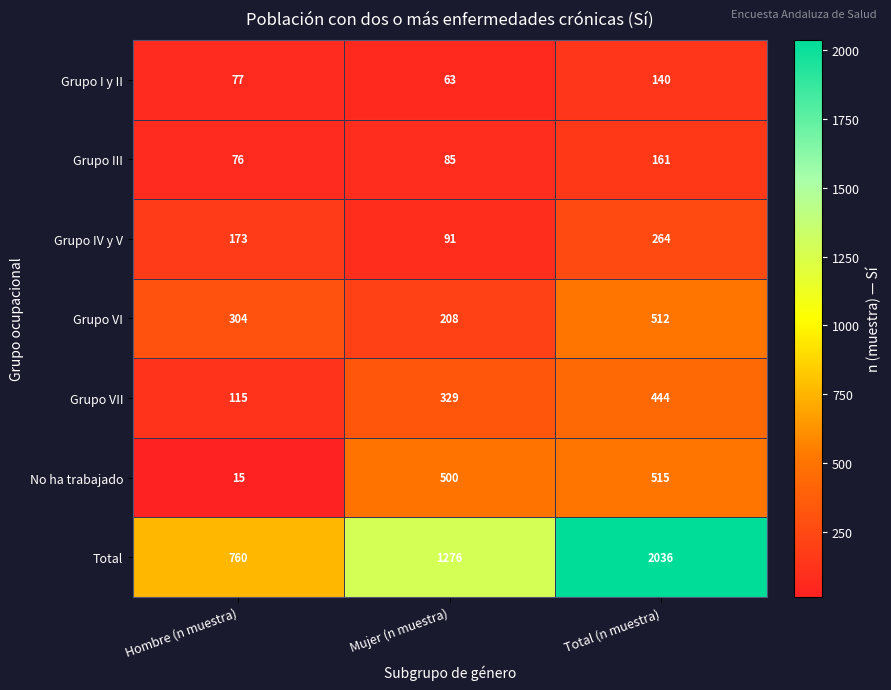

At which category is the sum across all series the highest?

Total (n muestra)